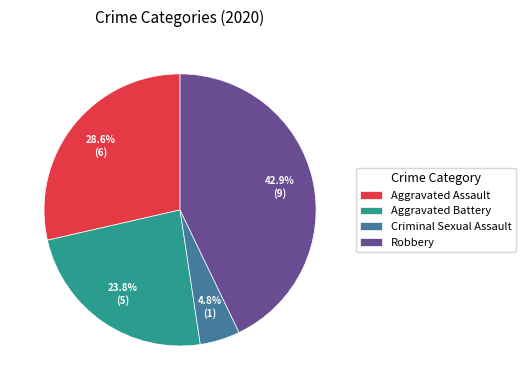

What percentage is the Robbery slice, to the nearest percent?

43%